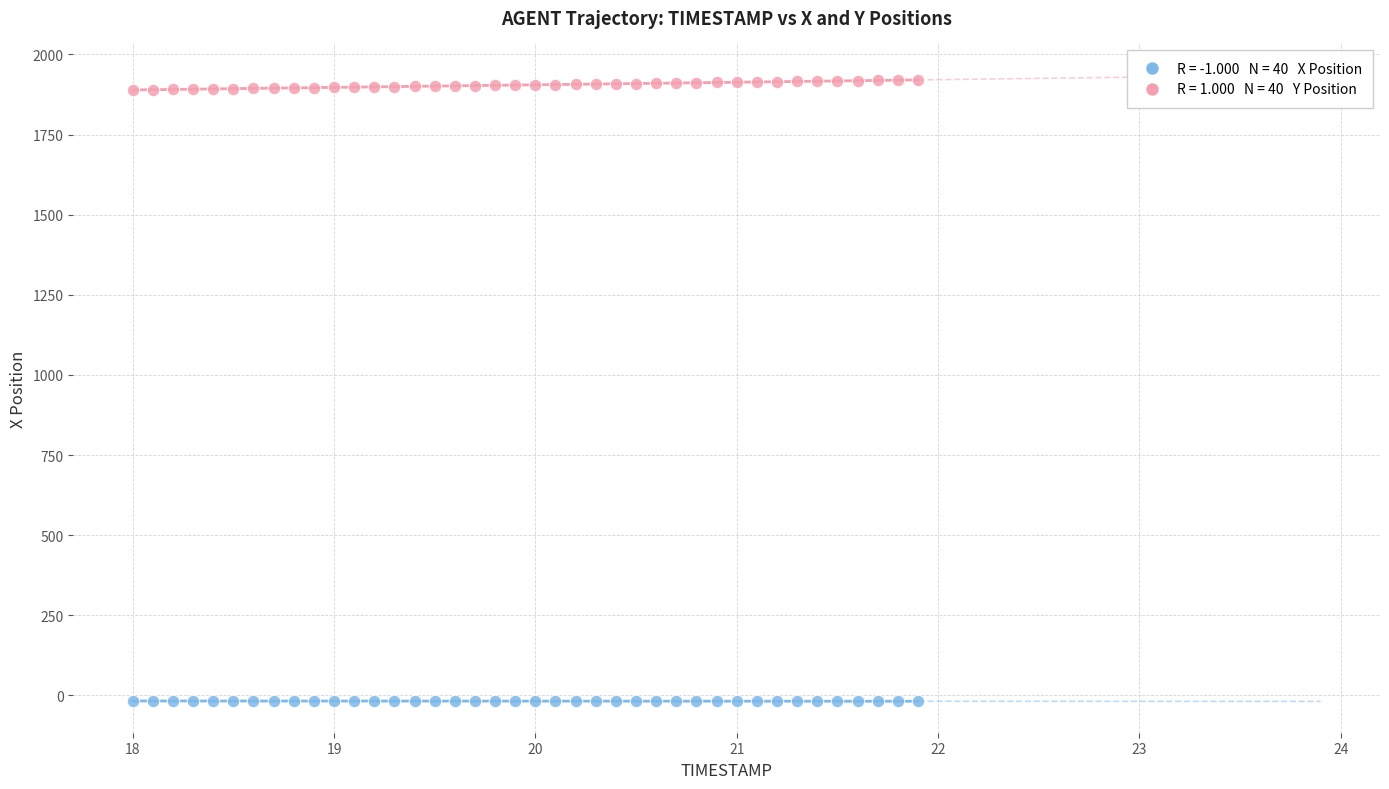

Across all data points, what is the range of Y values (max minus min)?

1938.9